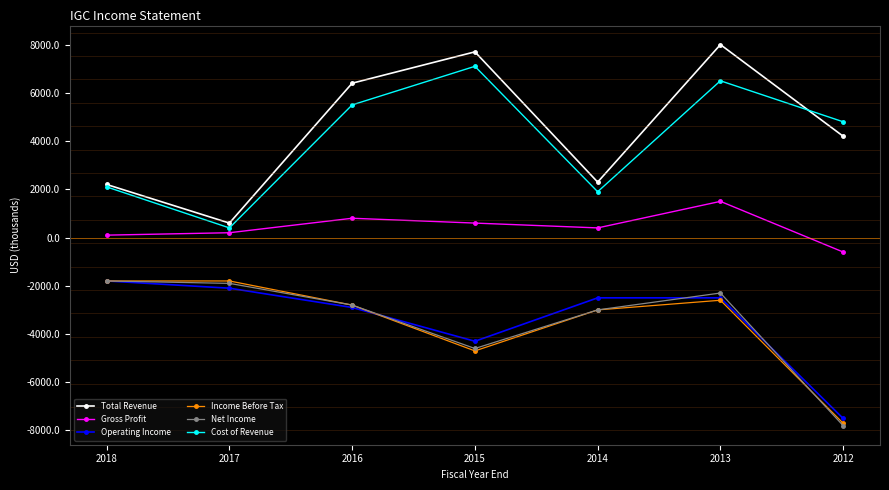

Reading left to right, list all the values displayed in this chart.

Total Revenue: 2018=2200	2017=600	2016=6400	2015=7700	2014=2300	2013=8000	2012=4200
Gross Profit: 2018=100	2017=200	2016=800	2015=600	2014=400	2013=1500	2012=-600
Operating Income: 2018=-1800	2017=-2100	2016=-2900	2015=-4300	2014=-2500	2013=-2500	2012=-7500
Income Before Tax: 2018=-1800	2017=-1800	2016=-2800	2015=-4700	2014=-3000	2013=-2600	2012=-7700
Net Income: 2018=-1800	2017=-1900	2016=-2800	2015=-4600	2014=-3000	2013=-2300	2012=-7800
Cost of Revenue: 2018=2100	2017=400	2016=5500	2015=7100	2014=1900	2013=6500	2012=4800